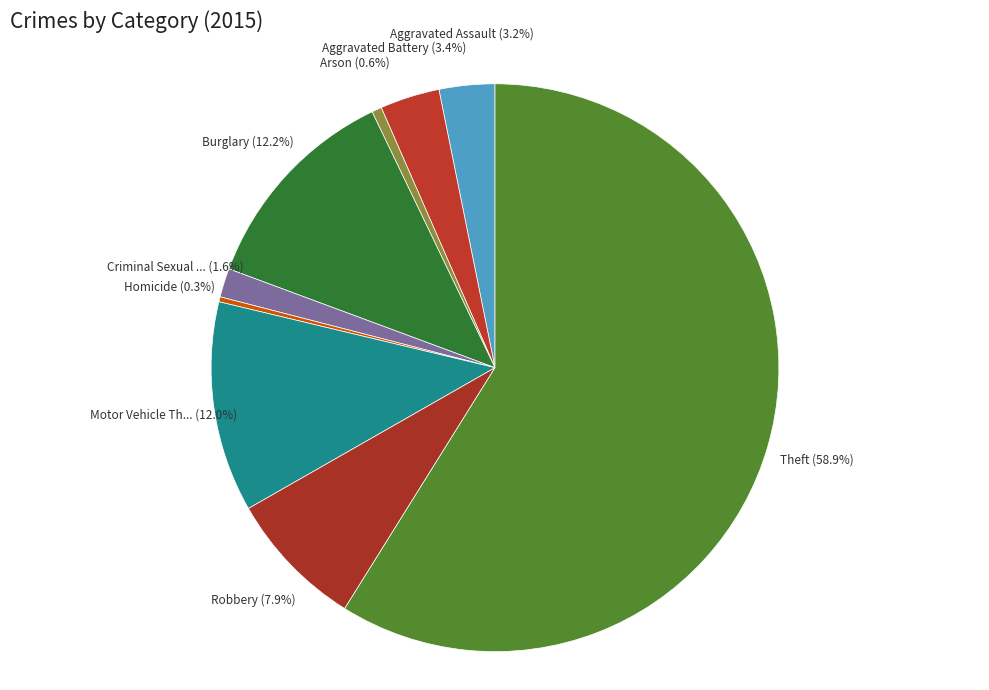

Count the number of slices in the pie.

9